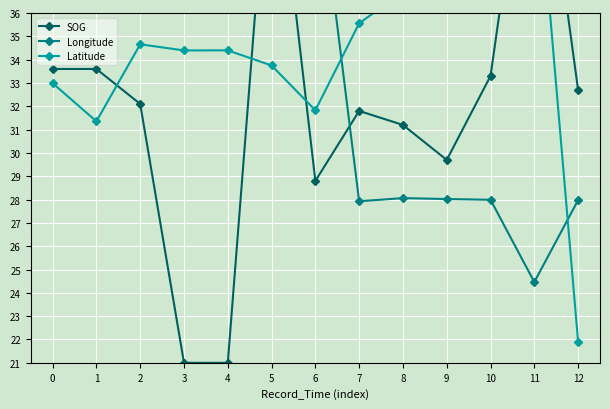

How many times do SOG and Latitude cross each other?

4